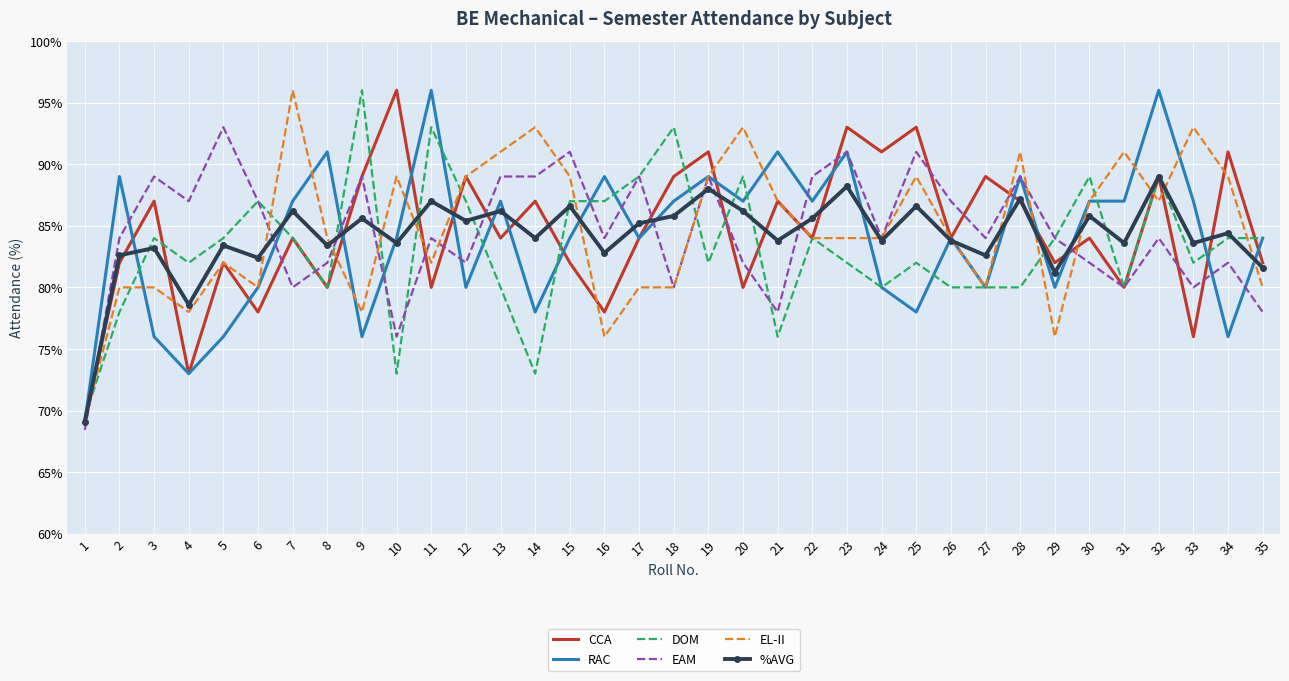

Which series ends up on top after the final intersection of DOM and CCA?

DOM